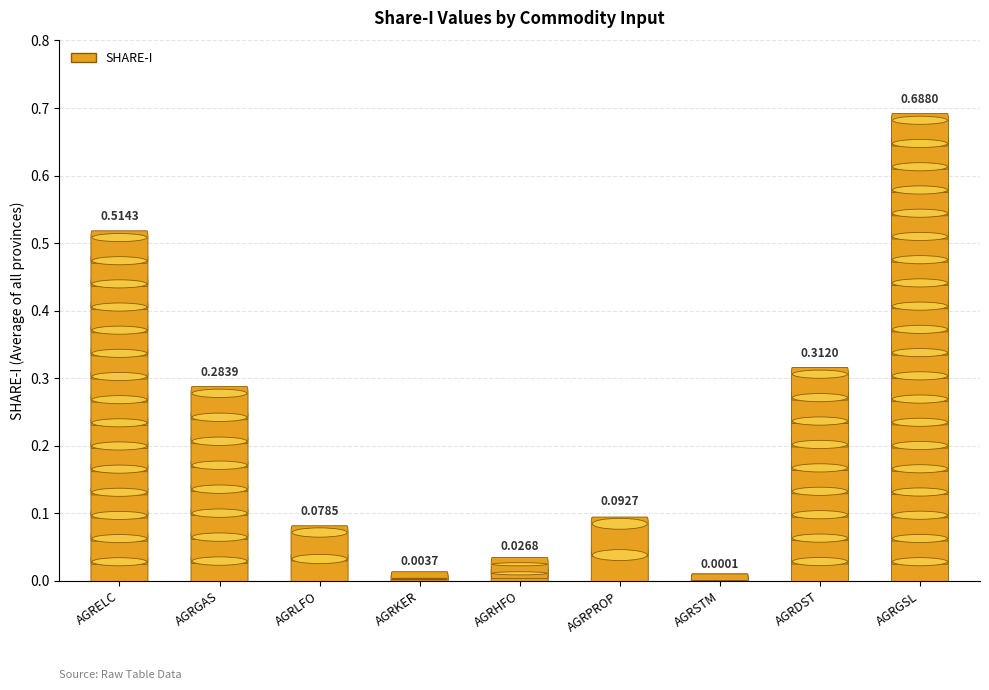

How many bars are there in total?

9